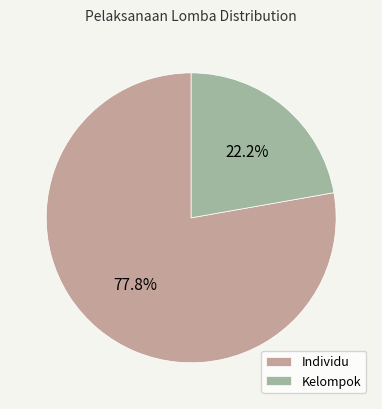

Rank the categories by value from lowest to highest.

Kelompok, Individu